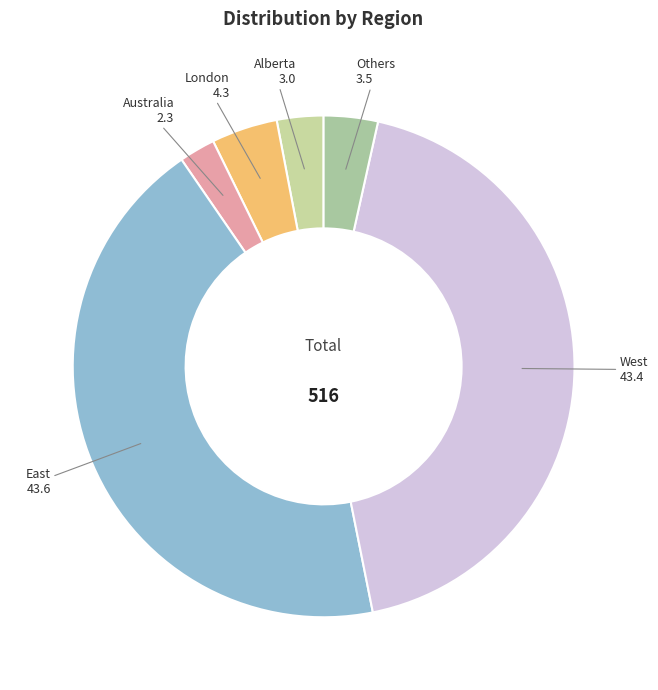

Which slice is the smallest?

Australia